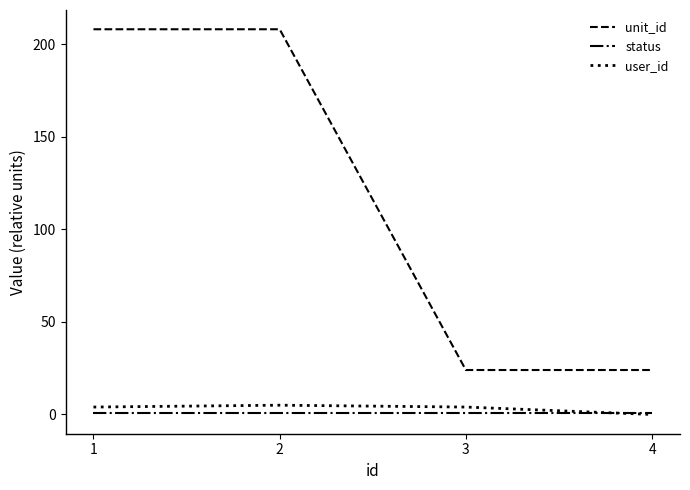

The value of unit_id at 3 is 24. True or false?

True